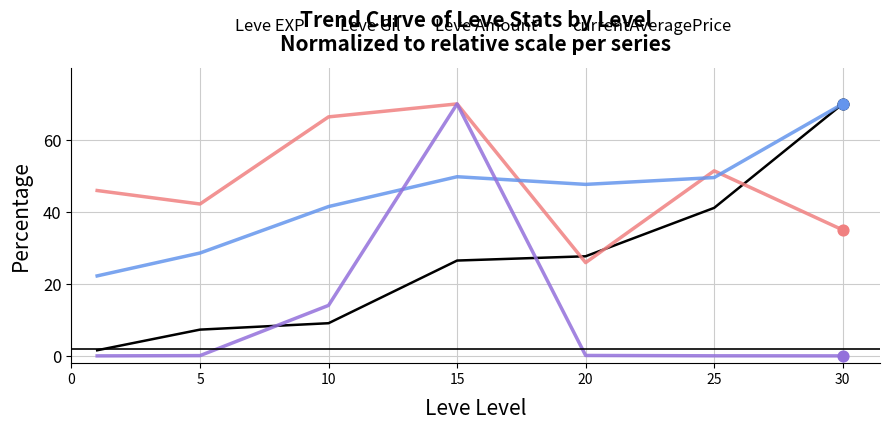

True or false: currentAveragePrice and Leve EXP cross at least once.

True